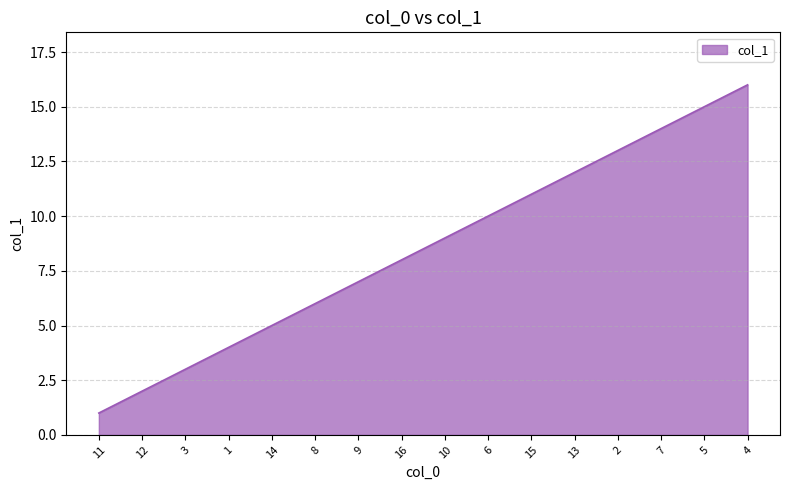

What is the greatest value displayed?

16